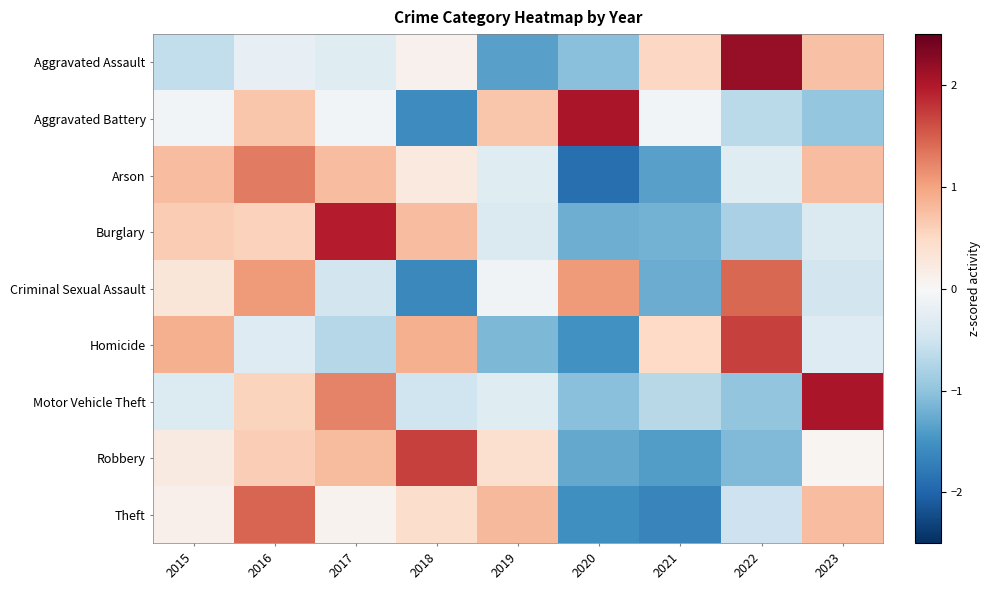

Reading left to right, what are all the values shown in this chart?

Aggravated Assault: 2015=-0.6	2016=-0.2	2017=-0.3	2018=0.1	2019=-1.4	2020=-1.0	2021=0.5	2022=2.2	2023=0.7
Aggravated Battery: 2015=-0.1	2016=0.7	2017=-0.1	2018=-1.6	2019=0.7	2020=2.0	2021=-0.1	2022=-0.7	2023=-1.0
Arson: 2015=0.8	2016=1.3	2017=0.8	2018=0.2	2019=-0.3	2020=-1.9	2021=-1.4	2022=-0.3	2023=0.8
Burglary: 2015=0.6	2016=0.6	2017=2.0	2018=0.8	2019=-0.4	2020=-1.2	2021=-1.2	2022=-0.8	2023=-0.4
Criminal Sexual Assault: 2015=0.3	2016=1.1	2017=-0.5	2018=-1.6	2019=-0.1	2020=1.1	2021=-1.2	2022=1.4	2023=-0.5
Homicide: 2015=0.9	2016=-0.3	2017=-0.7	2018=0.9	2019=-1.1	2020=-1.5	2021=0.5	2022=1.7	2023=-0.3
Motor Vehicle Theft: 2015=-0.3	2016=0.6	2017=1.2	2018=-0.5	2019=-0.3	2020=-1.1	2021=-0.7	2022=-1.0	2023=2.0
Robbery: 2015=0.2	2016=0.6	2017=0.8	2018=1.7	2019=0.4	2020=-1.3	2021=-1.4	2022=-1.1	2023=0.0
Theft: 2015=0.1	2016=1.5	2017=0.1	2018=0.4	2019=0.8	2020=-1.5	2021=-1.7	2022=-0.5	2023=0.8